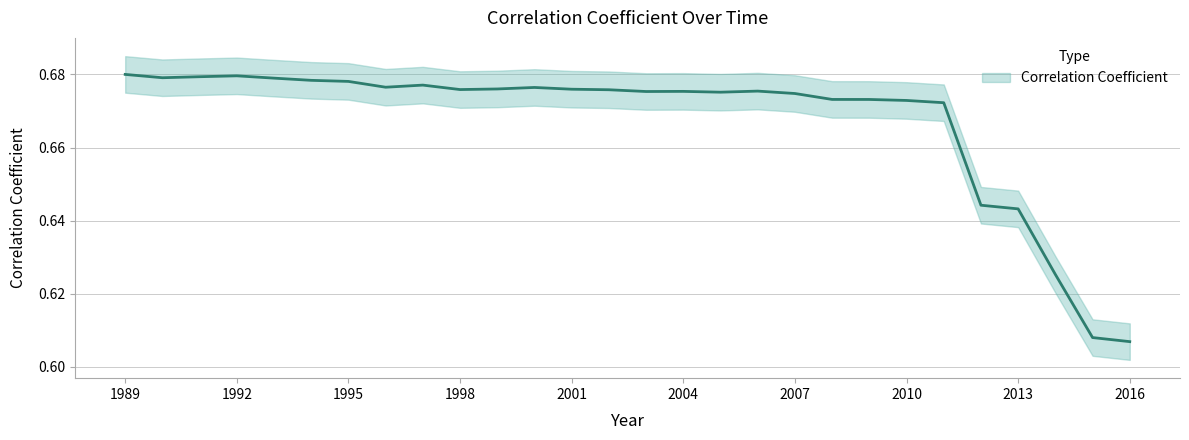

List the labels in order of value, largest first.

1989, 1992, 1991, 1990, 1993, 1994, 1995, 1997, 1996, 2000, 1999, 2001, 1998, 2002, 2006, 2004, 2003, 2005, 2007, 2008, 2009, 2010, 2011, 2012, 2013, 2014, 2015, 2016